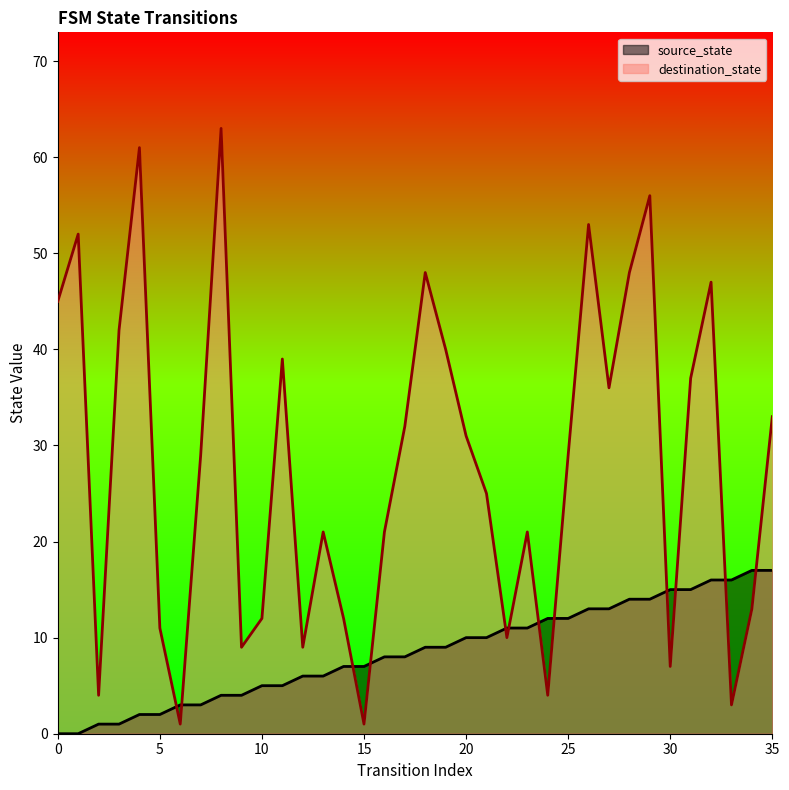

Reading right to left, transcribe all the data shown in this chart.

source_state: 35=17	34=17	33=16	32=16	31=15	30=15	29=14	28=14	27=13	26=13	25=12	24=12	23=11	22=11	21=10	20=10	19=9	18=9	17=8	16=8	15=7	14=7	13=6	12=6	11=5	10=5	9=4	8=4	7=3	6=3	5=2	4=2	3=1	2=1	1=0	0=0
destination_state: 35=33	34=13	33=3	32=47	31=37	30=7	29=56	28=48	27=36	26=53	25=29	24=4	23=21	22=10	21=25	20=31	19=40	18=48	17=32	16=21	15=1	14=12	13=21	12=9	11=39	10=12	9=9	8=63	7=29	6=1	5=11	4=61	3=42	2=4	1=52	0=45